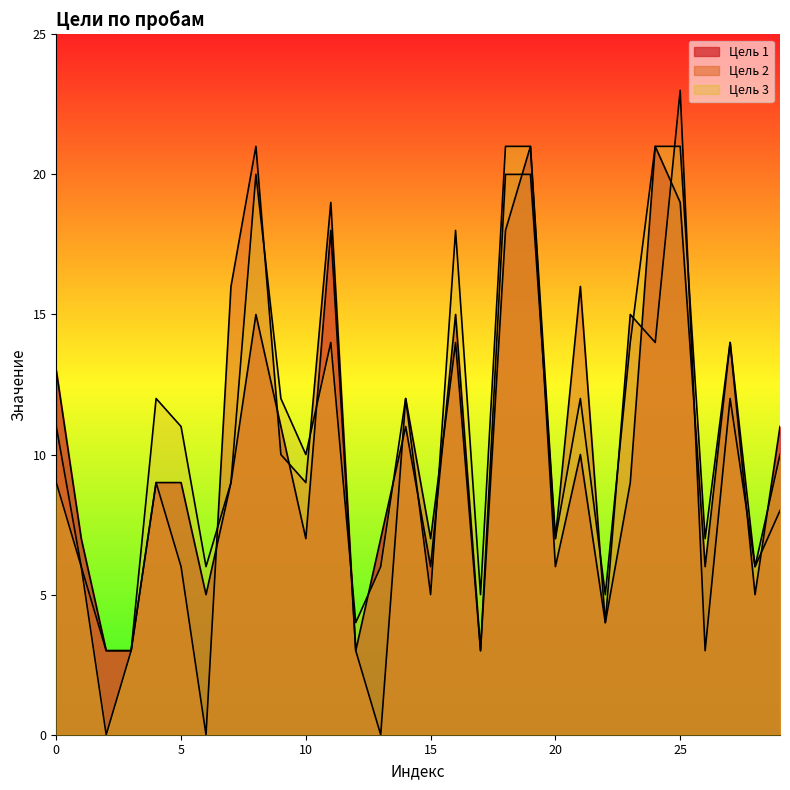

Which series ends up on top after the final intersection of Цель 1 and Цель 2?

Цель 1